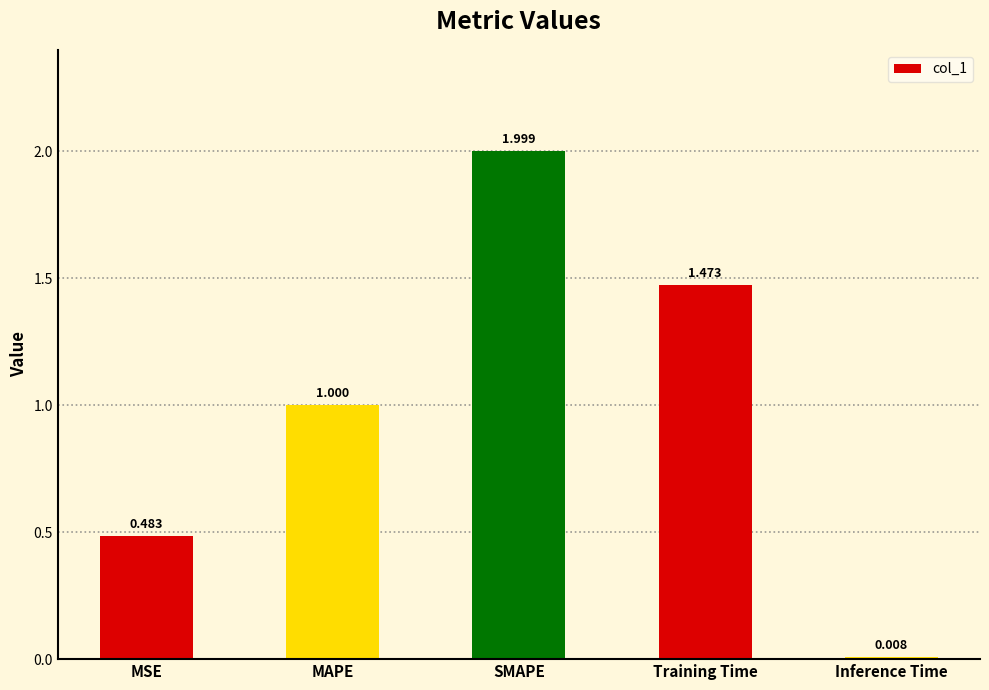

What is the label of the 2nd bar from the right?

Training Time